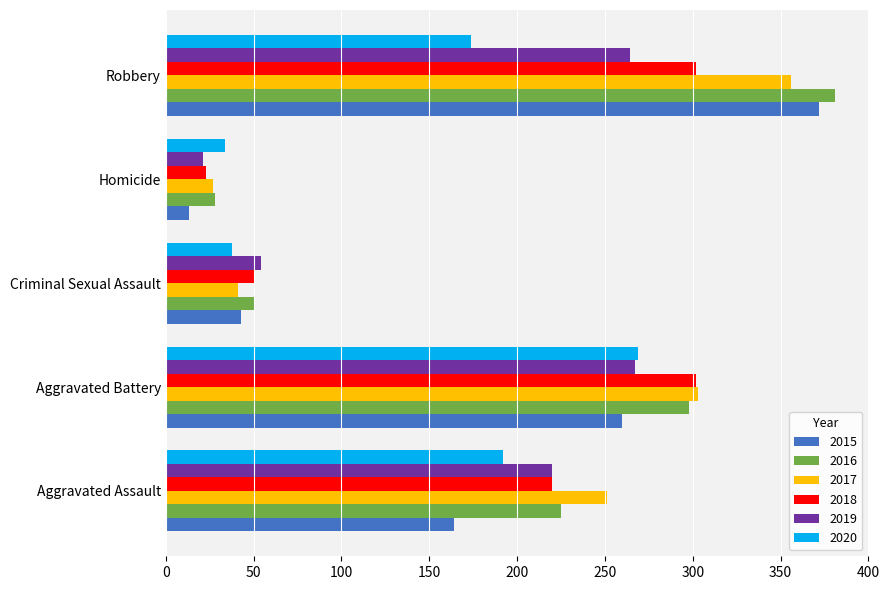

Which category has the lowest value across all series?

Homicide